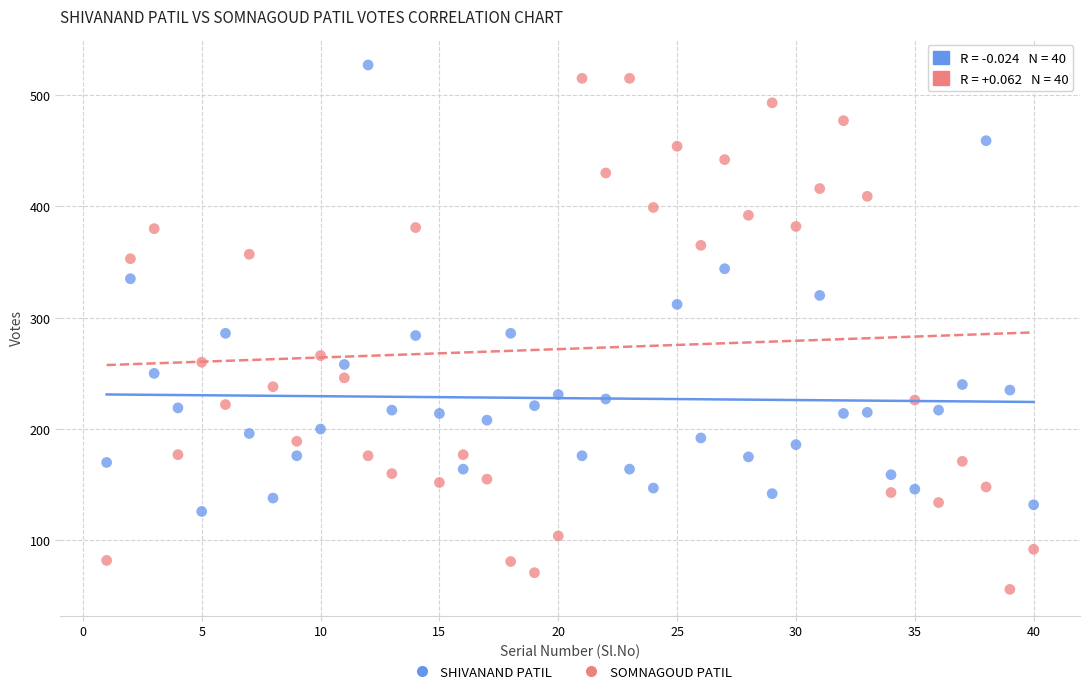

What are all the series names shown in the legend?

SHIVANAND PATIL, SOMNAGOUD PATIL